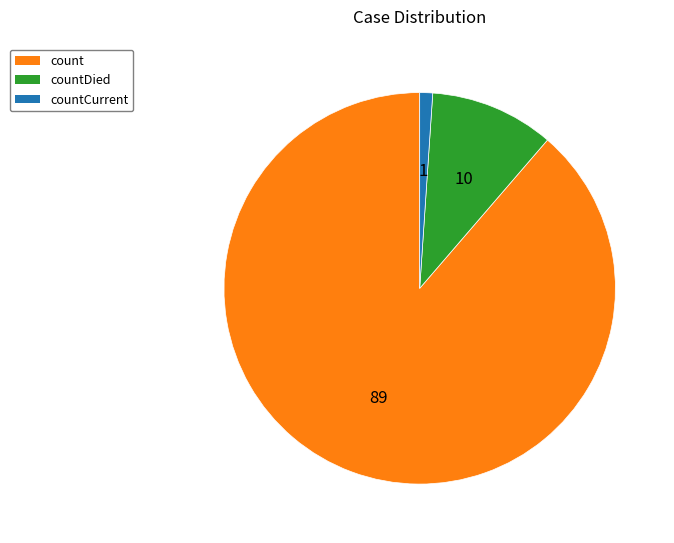

Between count and countDied, which is larger?

count